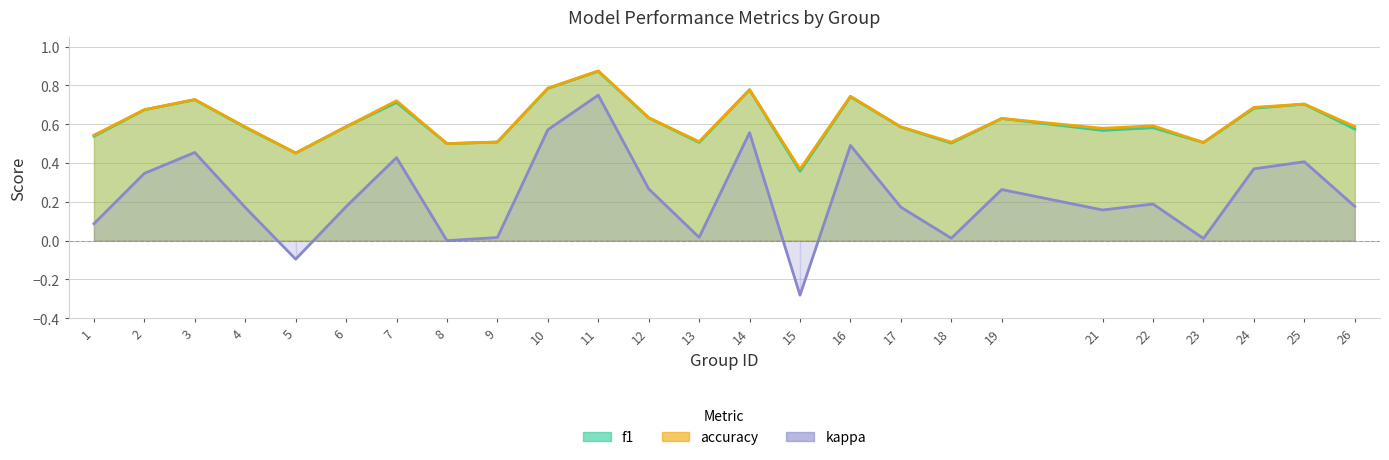

List the labels in order of kappa value, largest first.

11, 10, 14, 16, 3, 7, 25, 24, 2, 12, 19, 22, 26, 6, 17, 4, 21, 1, 13, 9, 18, 23, 8, 5, 15